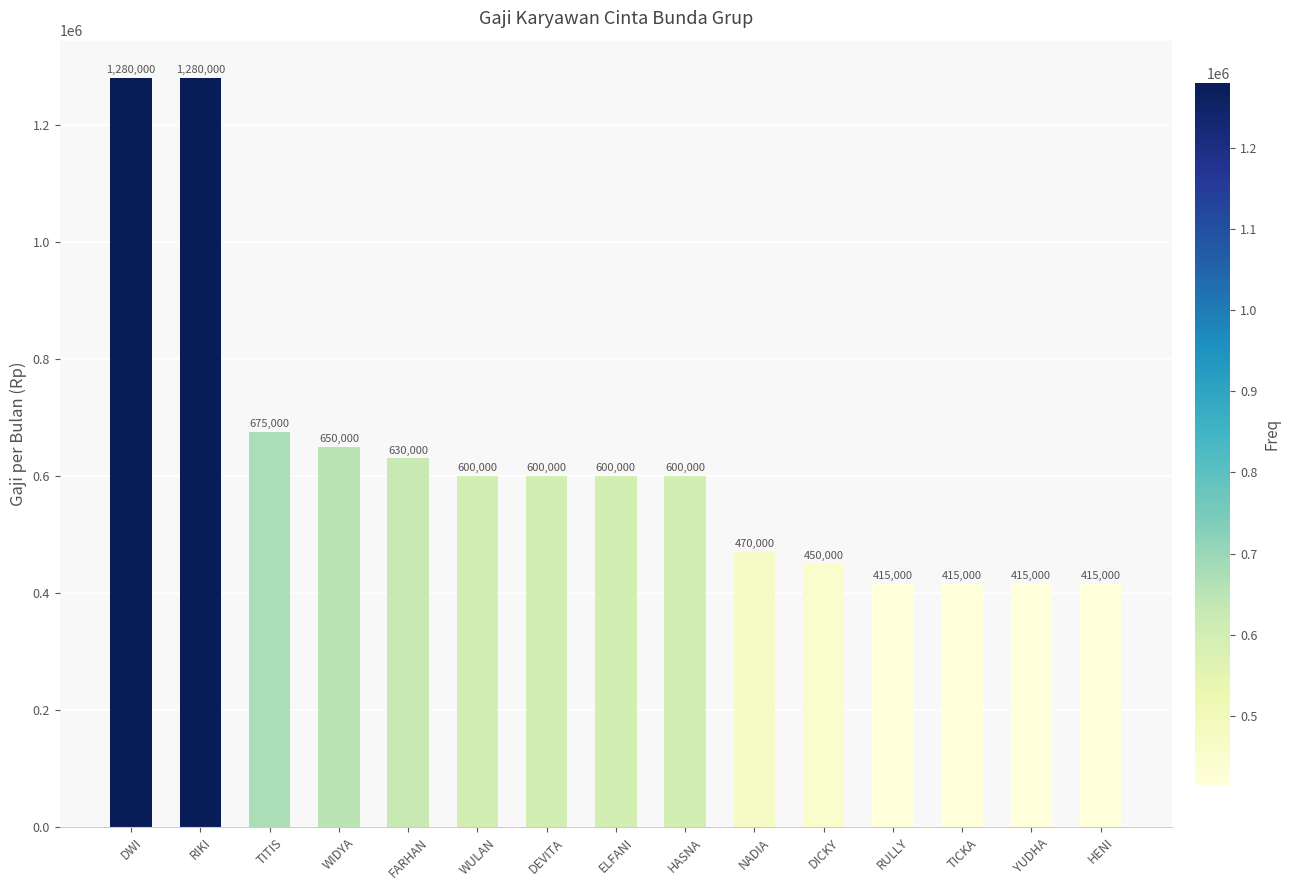

Count the number of categories in the chart.

15